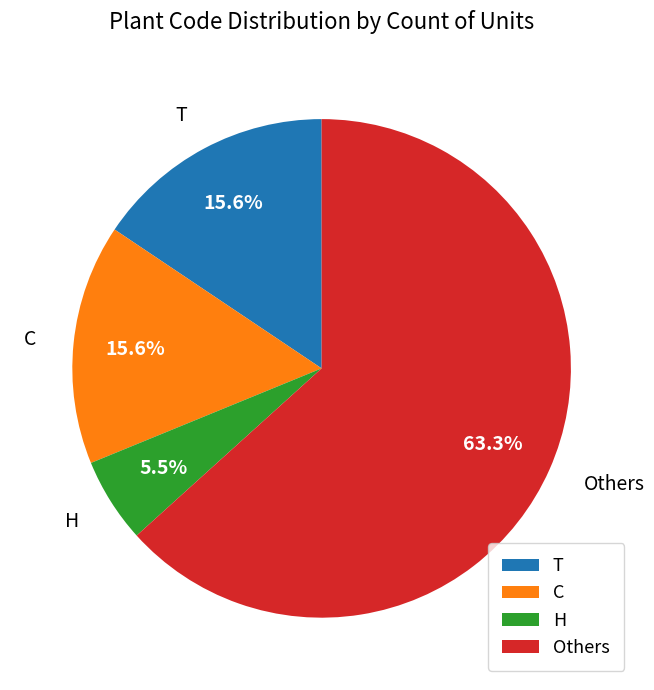

Approximately how many times larger is the value at Others compared to H?

11.5